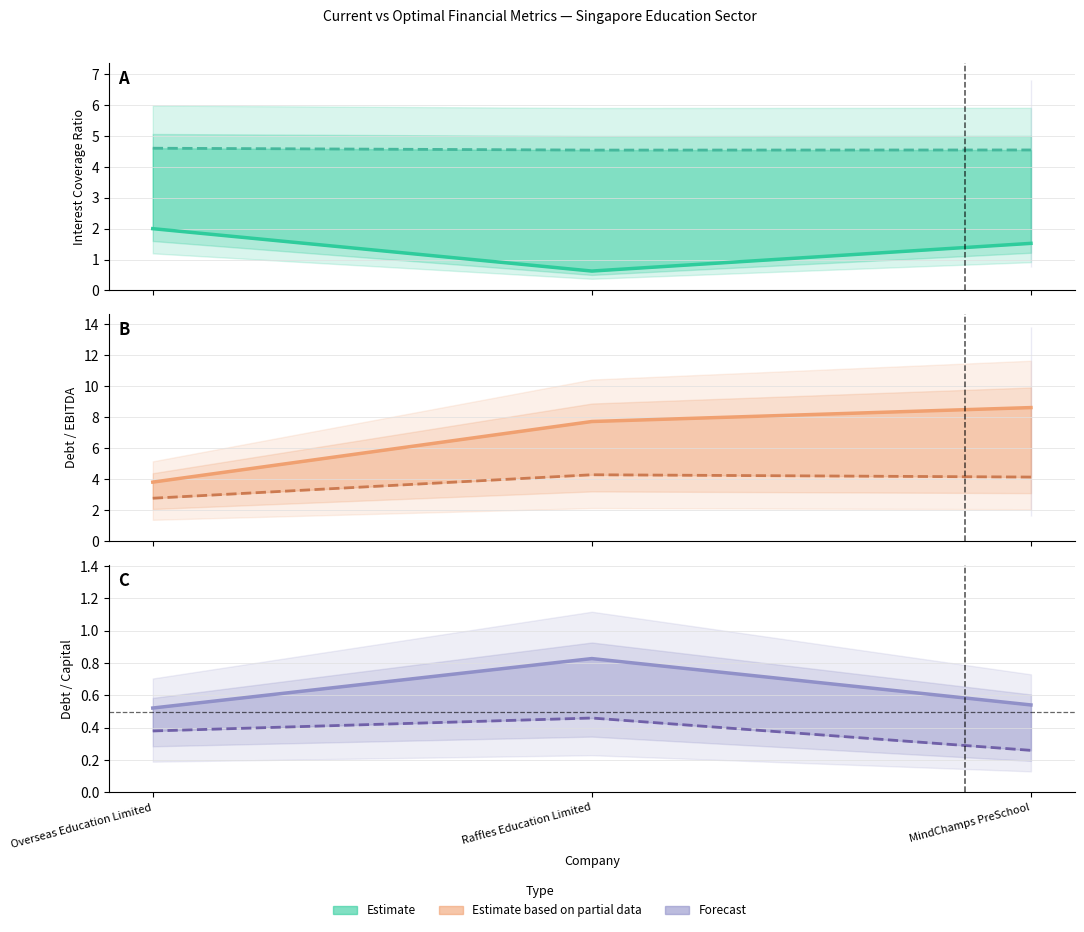

How many distinct data groups are displayed?

6